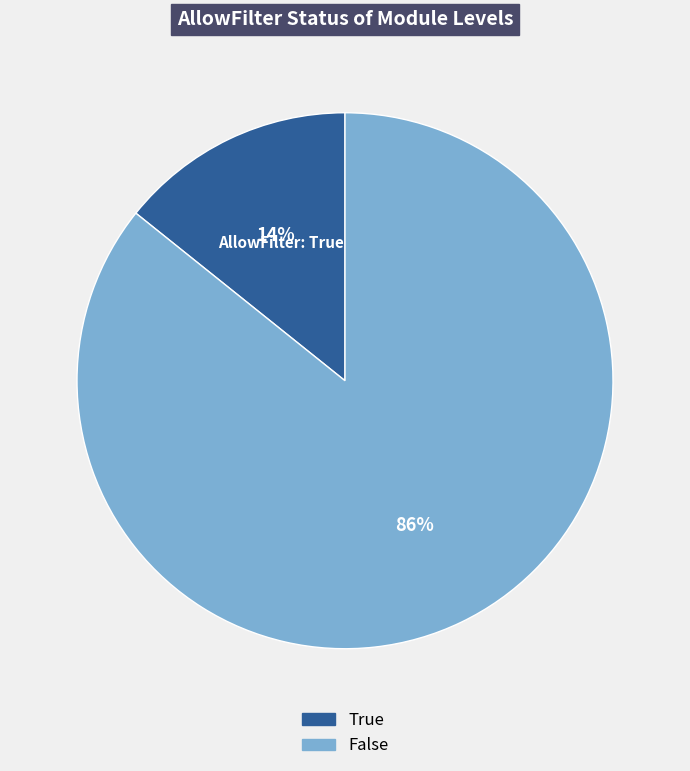

Is it true that False is 86% of the pie?

True